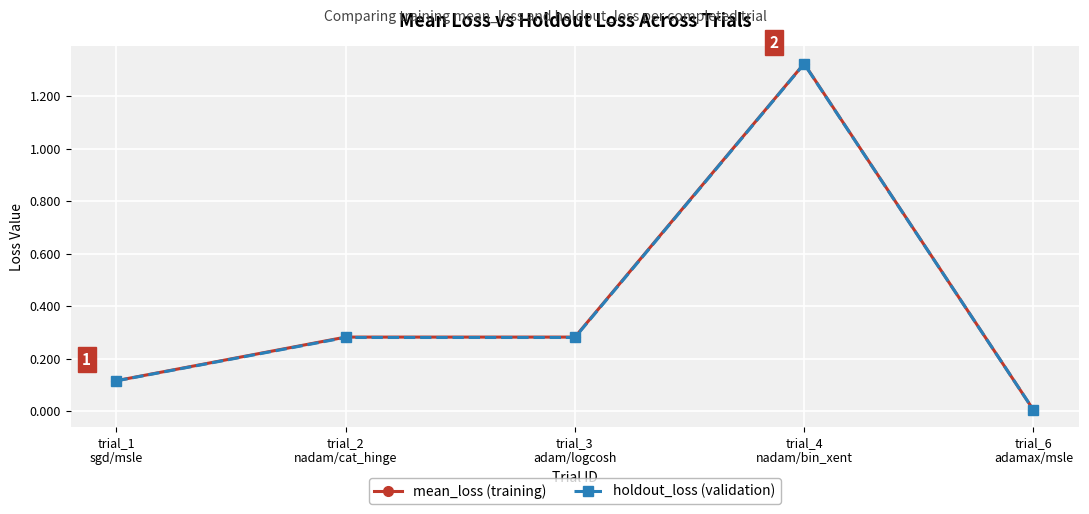

True or false: holdout_loss (validation) has more than 0 points higher than both neighbors.

True